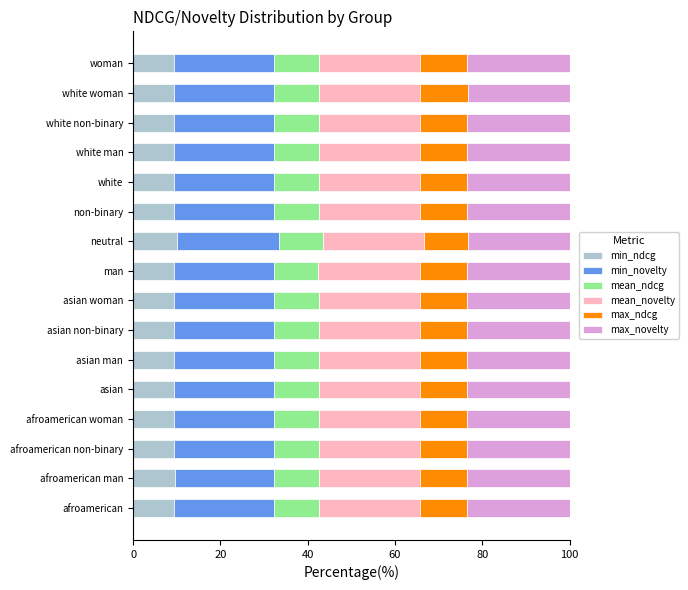

How many series are shown in this chart?

6